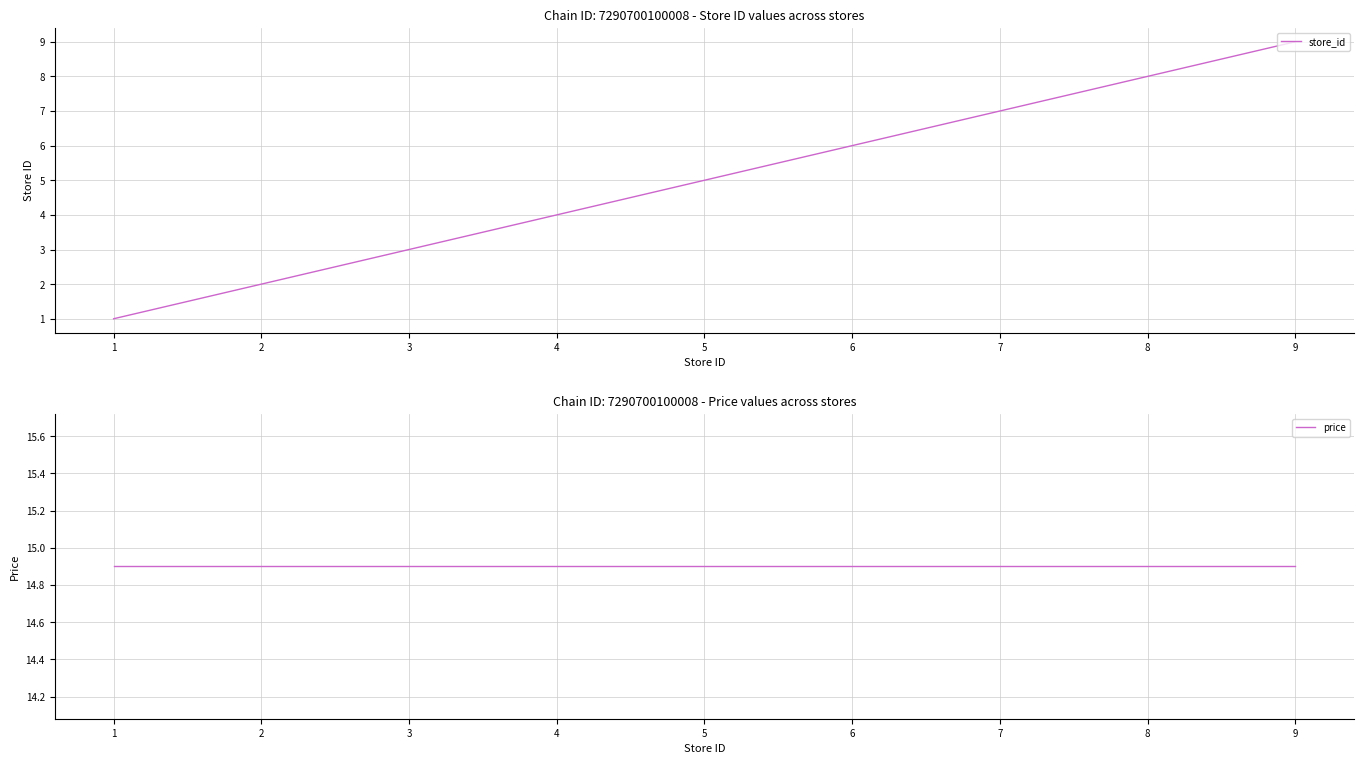

What are all the series names shown in the legend?

store_id, price